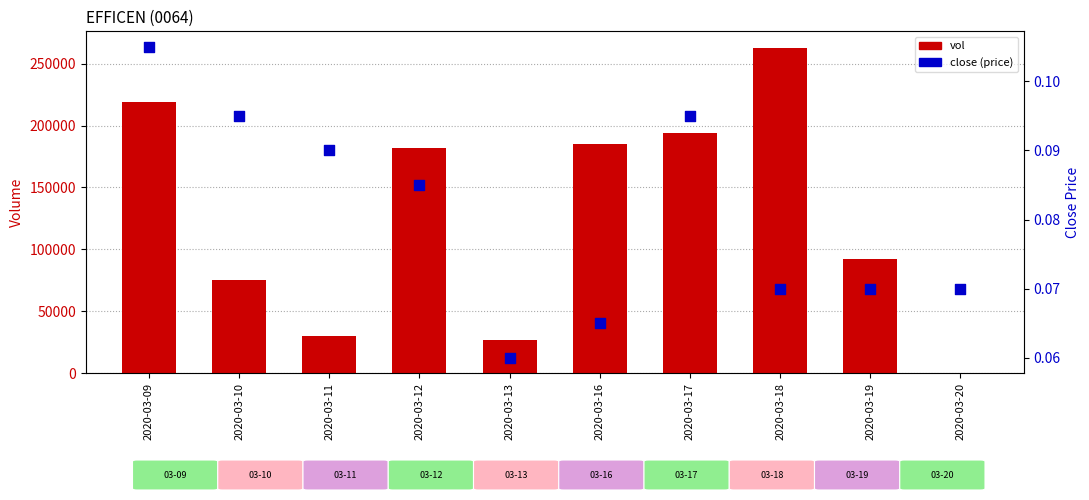

At which category is the sum across all series the highest?

2020-03-18